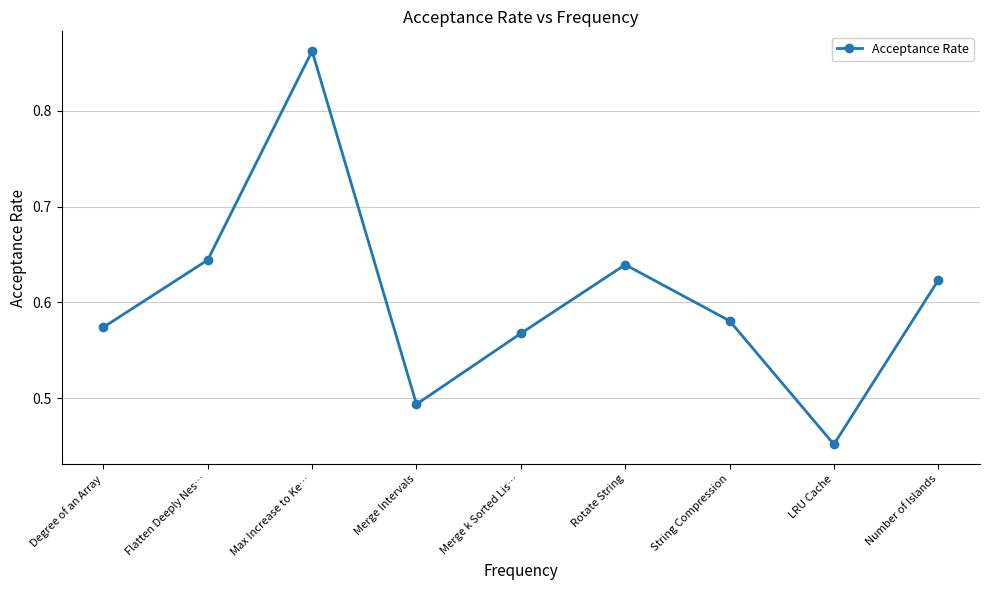

At which category does the chart reach its minimum across all series?

LRU Cache